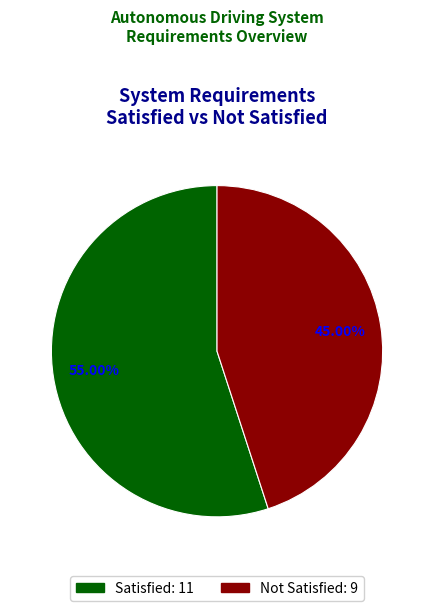

Does any single category account for the majority?

Yes